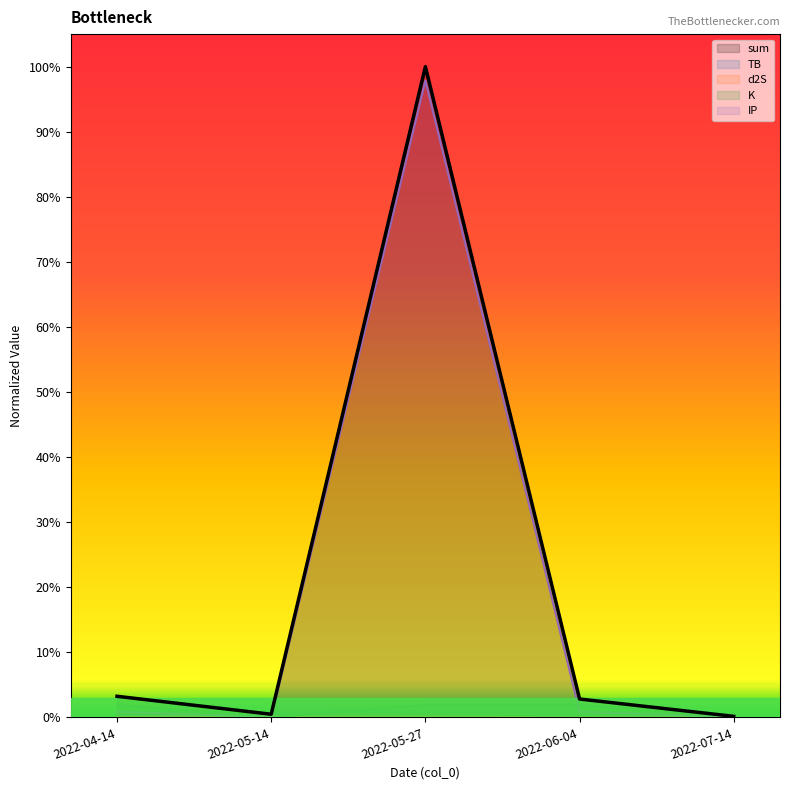

Where is K nearest to the value 0?

2022-05-14